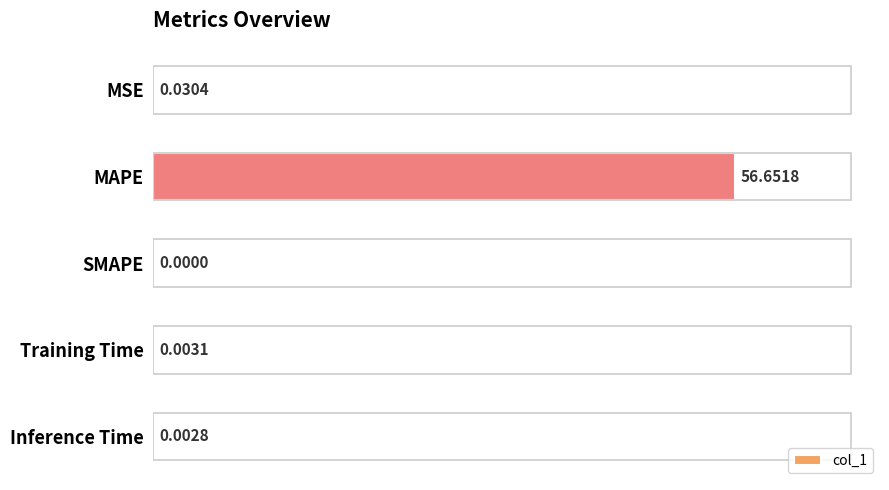

What is the change in value from MAPE to Training Time?

-56.6